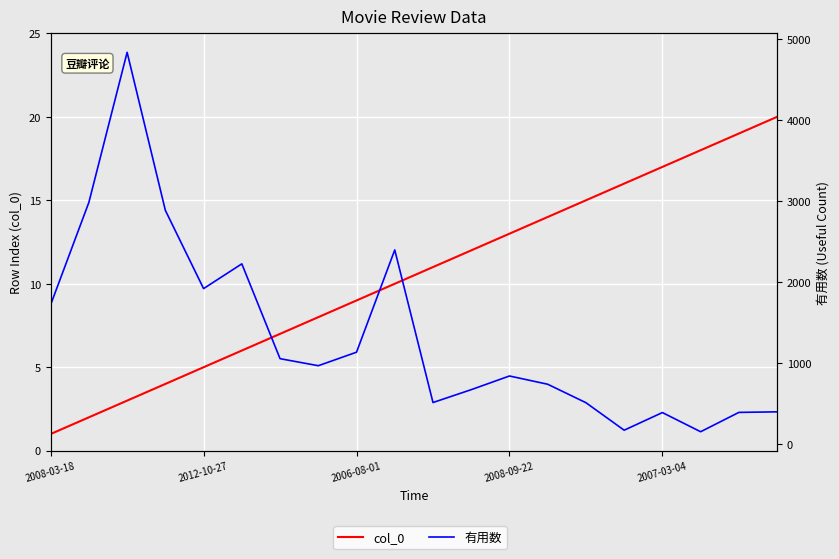

What is the sum of the col_0 values at 12 and 9?

23